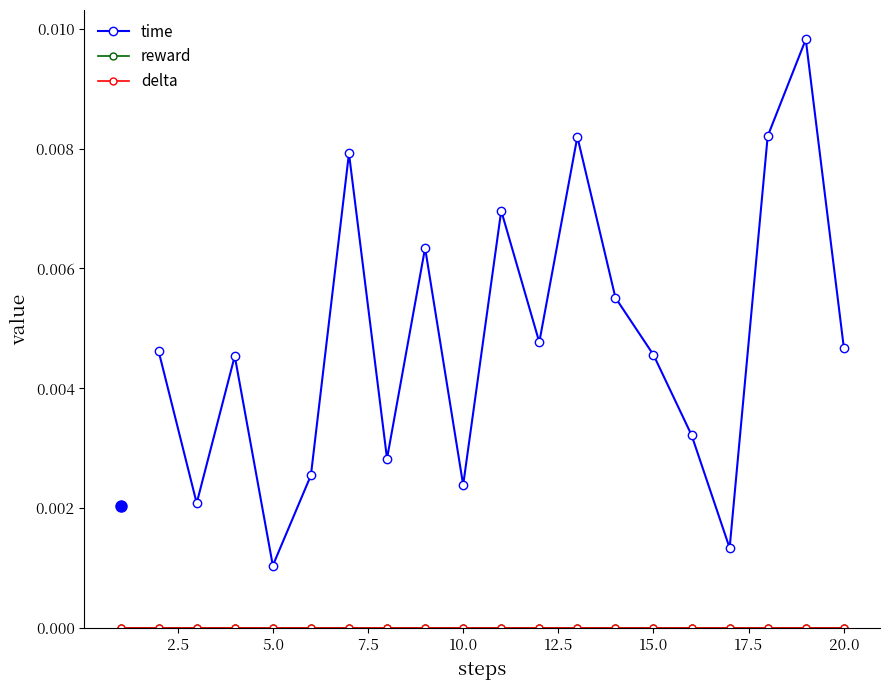

Which series changed the most between 6 and 17?

time